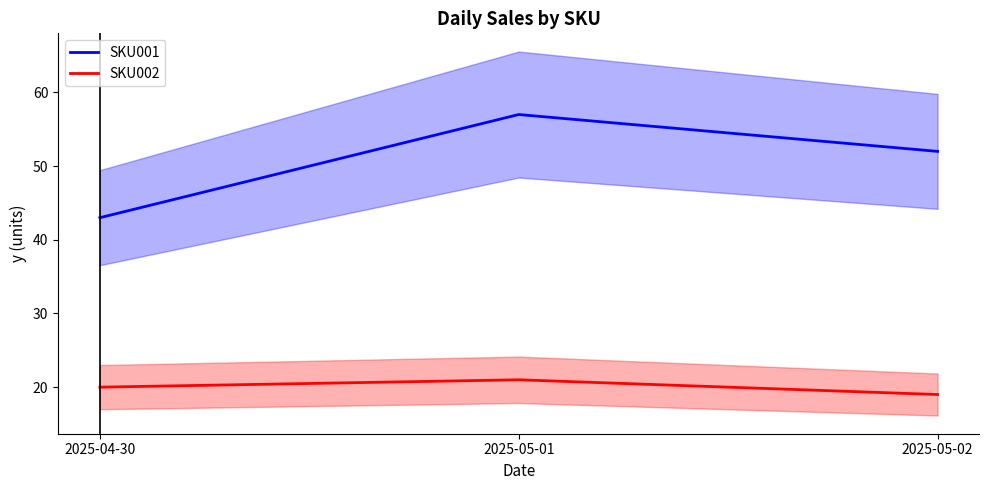

What position from the left is 2025-05-02?

3